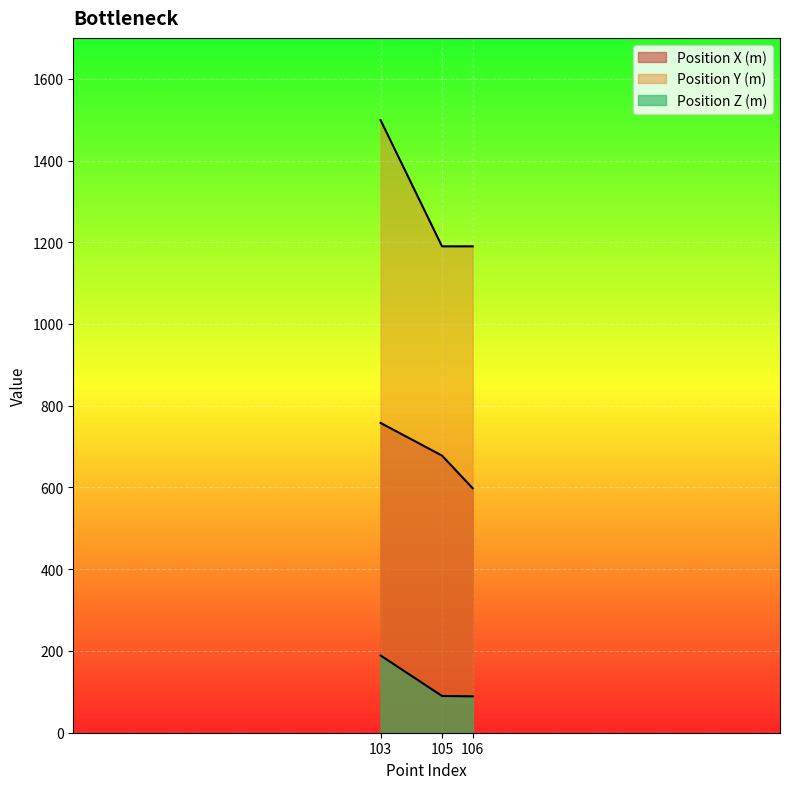

Rank the categories by Position Y (m) value from lowest to highest.

105, 106, 103